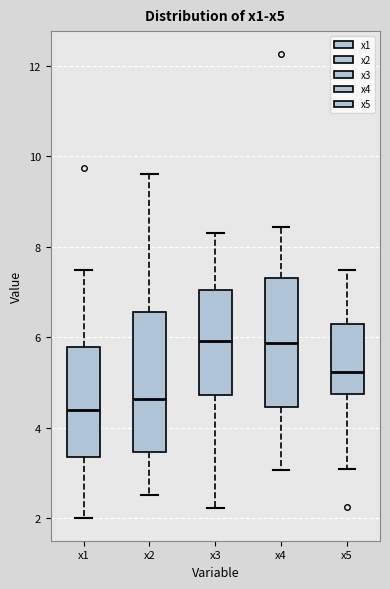

Which box's median line is the lowest?

x1